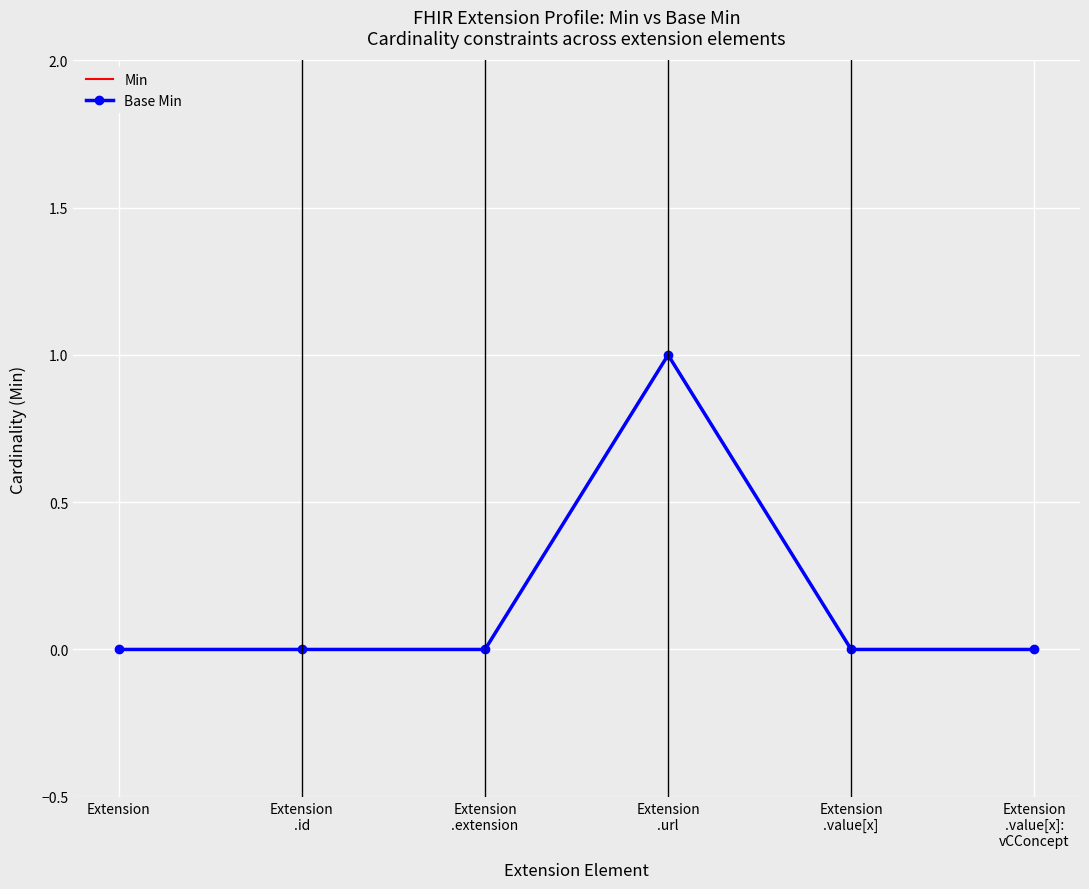

Reading right to left, extract all data points from this chart.

Min: 0	0	1	0	0	0
Base Min: 0	0	1	0	0	0